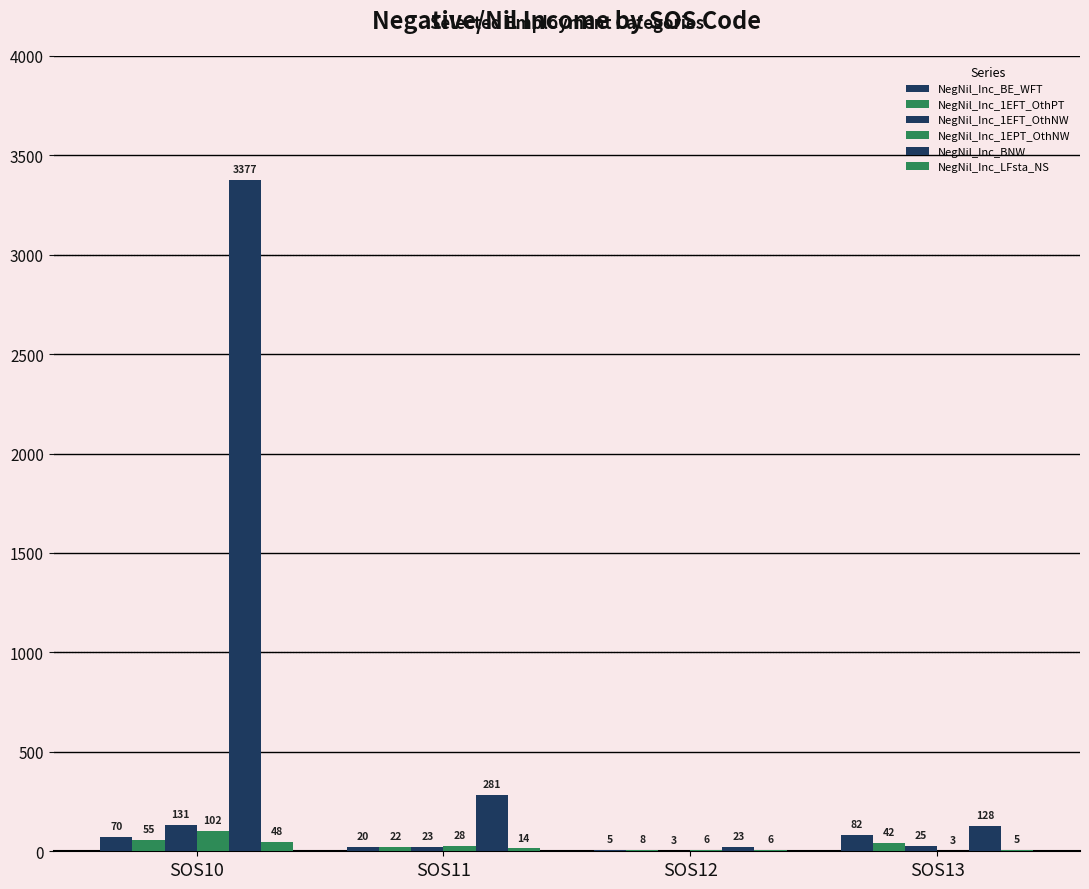

Does the chart contain stacked bars?

No